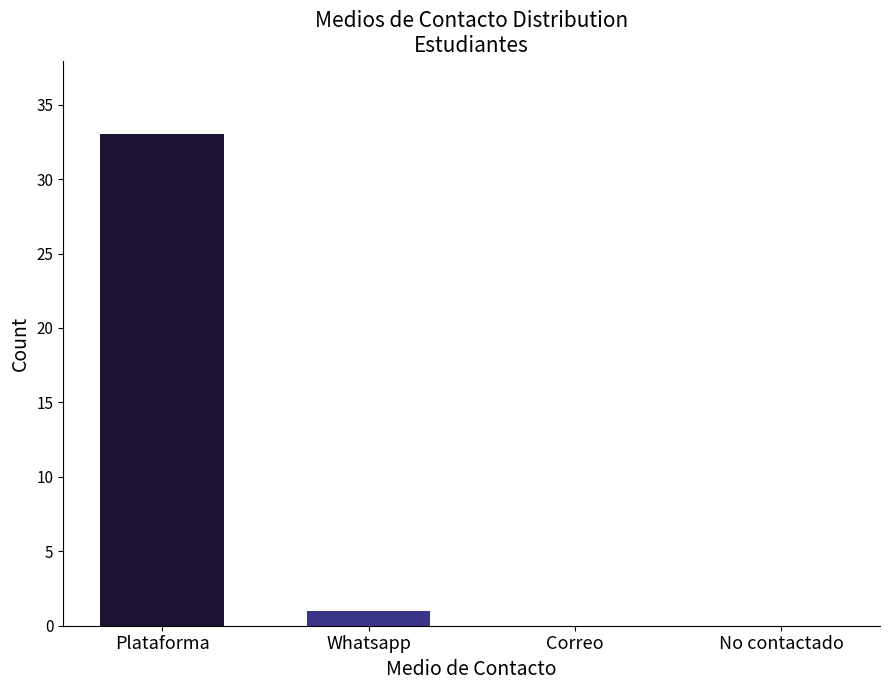

Are the bars grouped side by side (vs. stacked)?

No